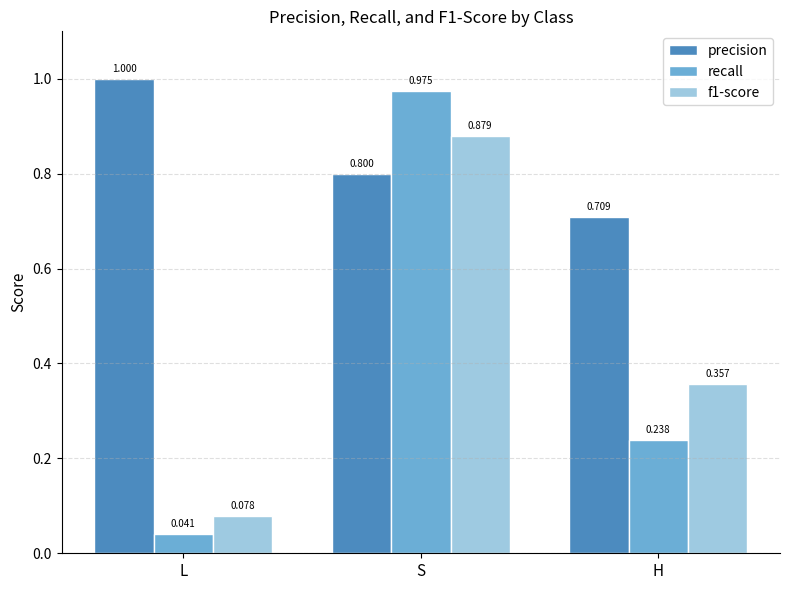

Where is f1-score nearest to the value 0?

L